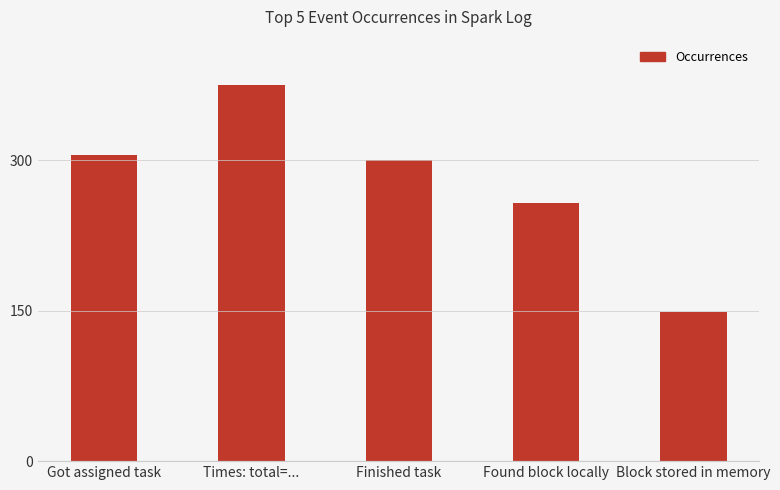

What is the ratio of the value at Finished task to the value at Found block locally?

1.2